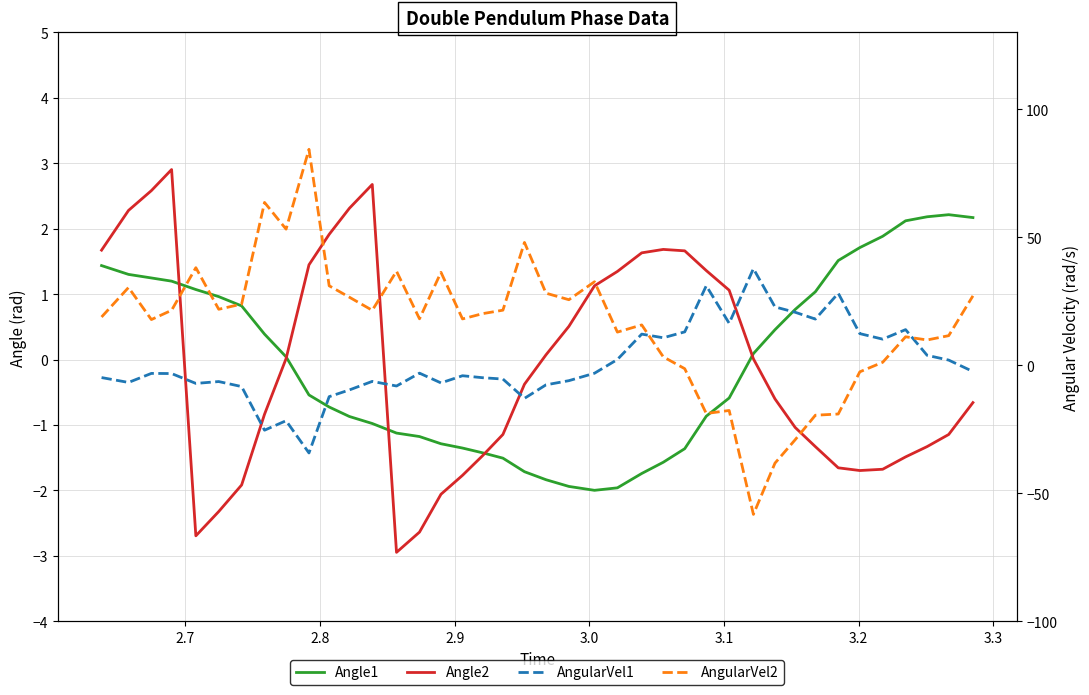

List the series in order of their peak value, lowest first.

Angle1, Angle2, AngularVel1, AngularVel2